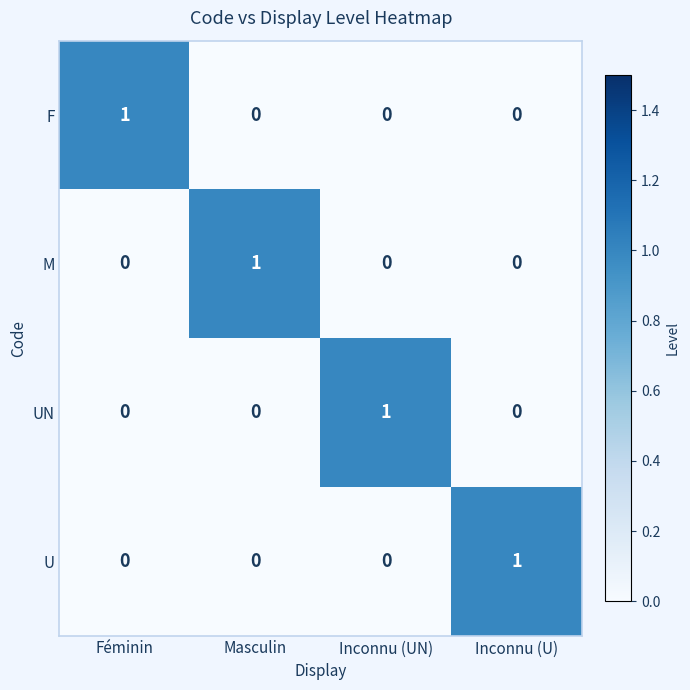

The UN series shows 0 at Féminin. True or false?

True